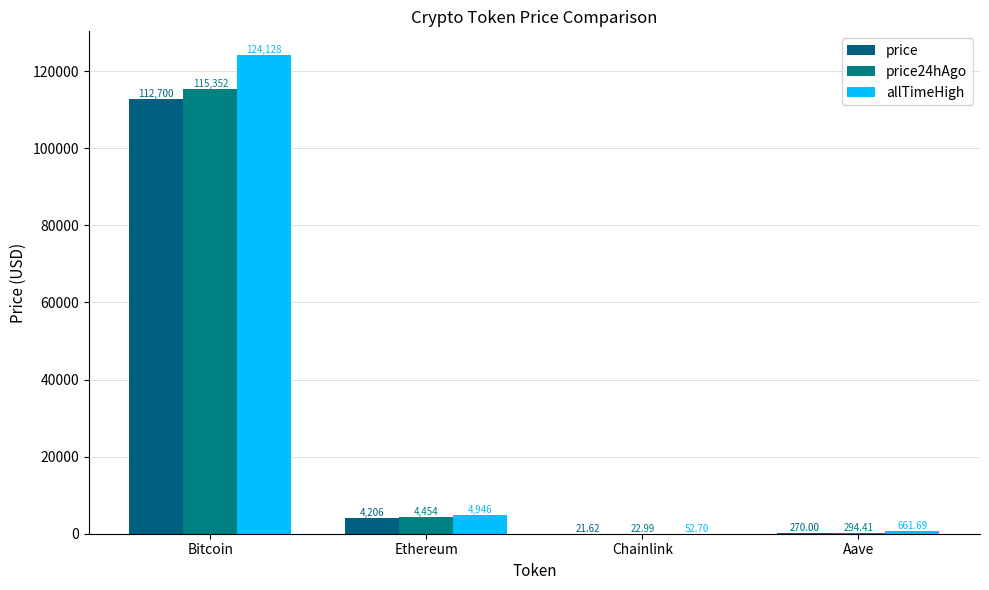

Are the bars grouped side by side (vs. stacked)?

Yes